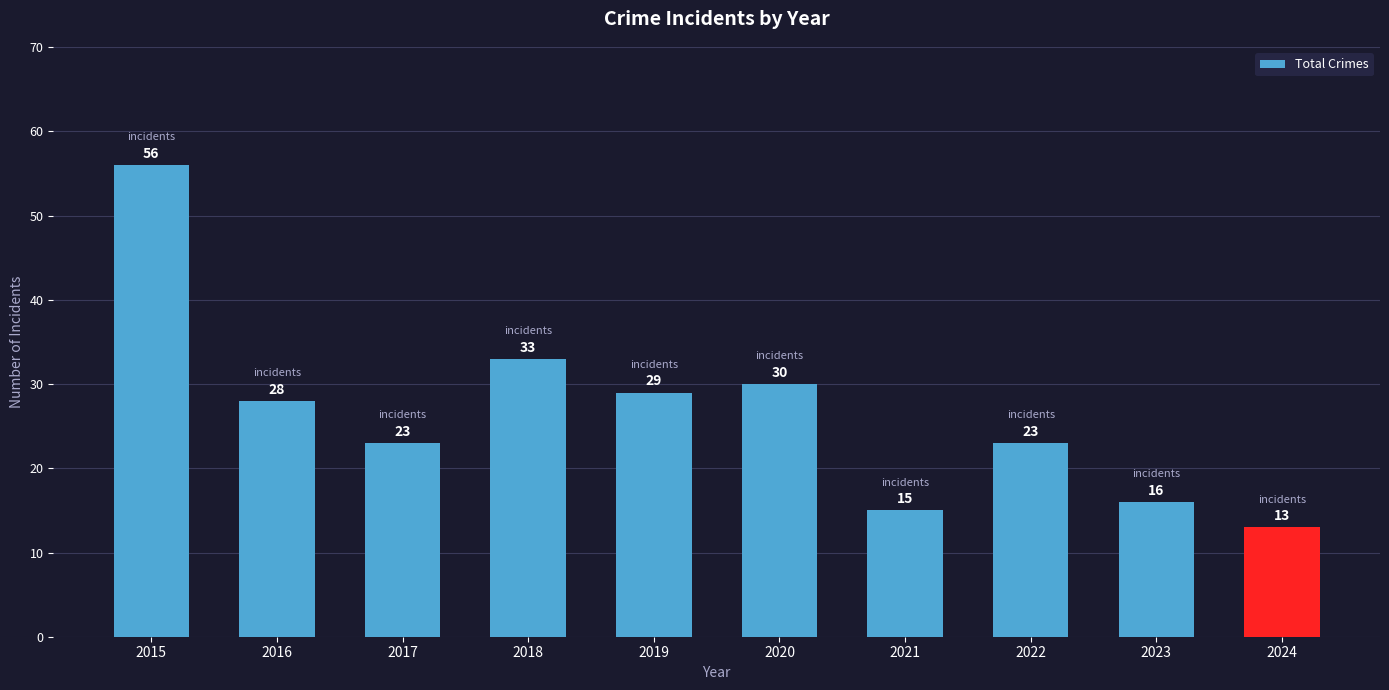

What is the difference between the second highest and minimum values?

20